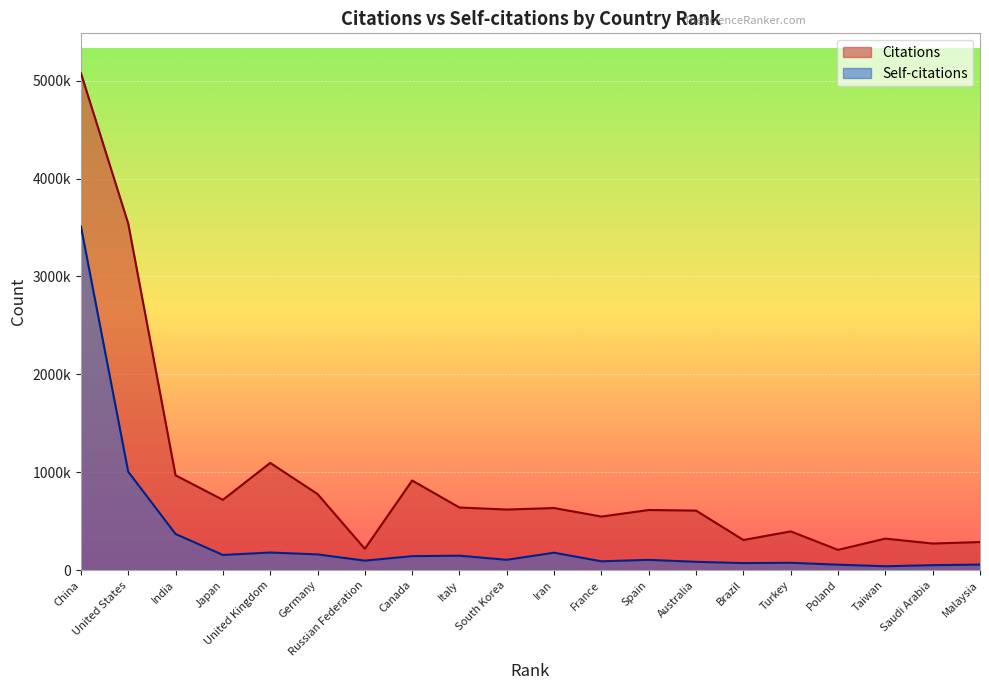

What are all the series names shown in the legend?

Citations, Self-citations